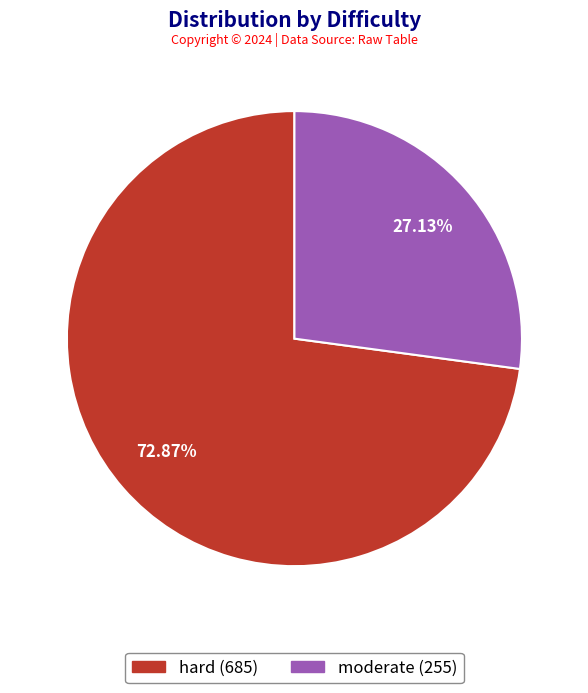

To the nearest percent, what is the average slice percentage?

50%